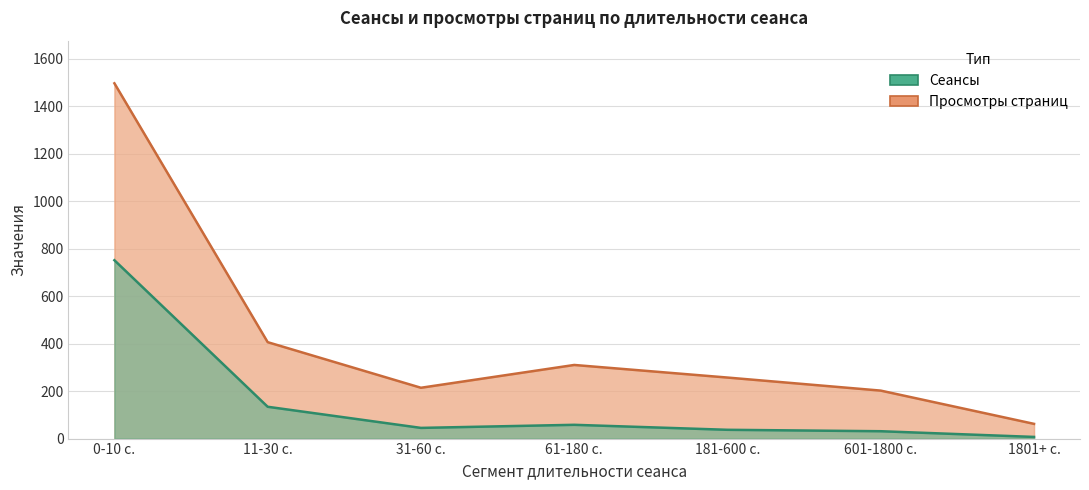

Where does the Сеансы series first go above 45?

0-10 с.